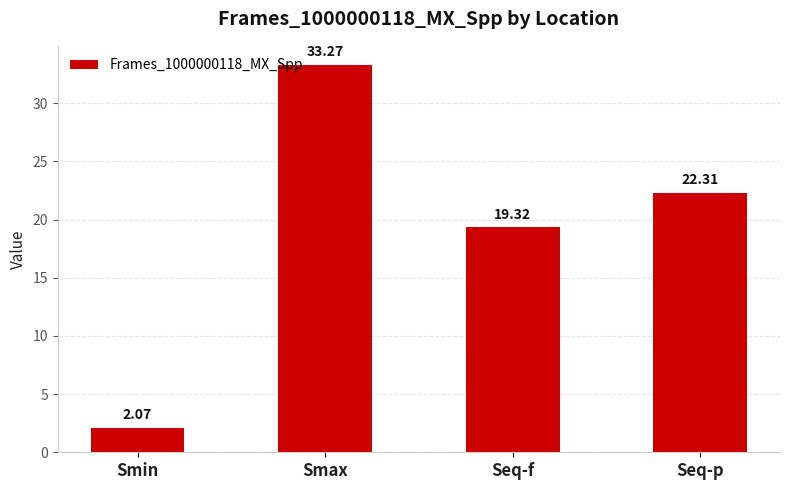

Rank the categories by value from lowest to highest.

Smin, Seq-f, Seq-p, Smax